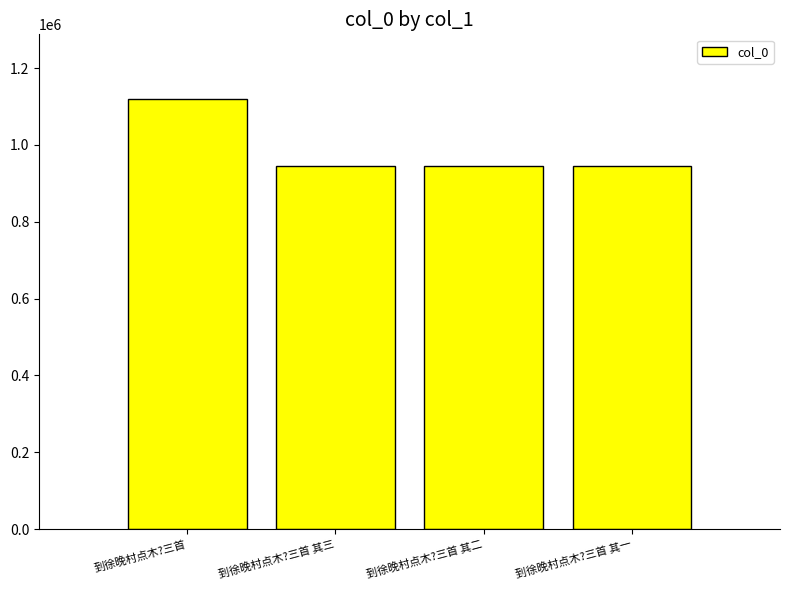

What is the minimum value shown in the chart?

945275